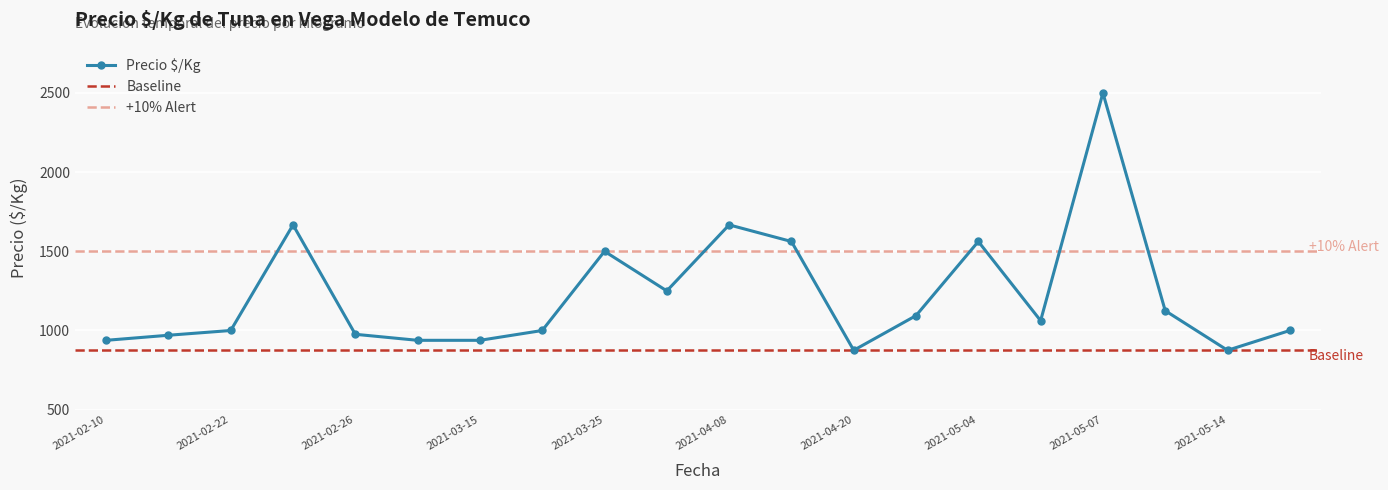

True or false: there are more than 1 points higher than both neighbors.

True